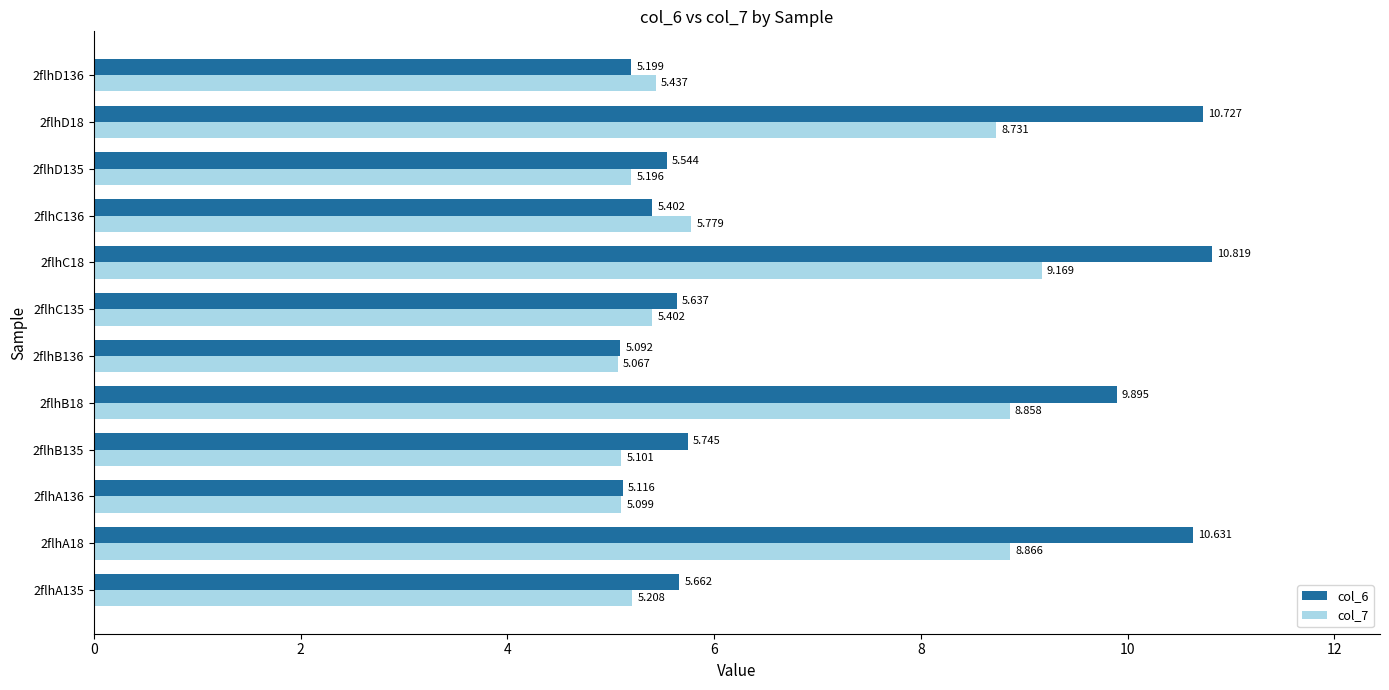

Is the value of col_7 at 2flhA18 greater than the value of col_6 at 2flhA135?

Yes